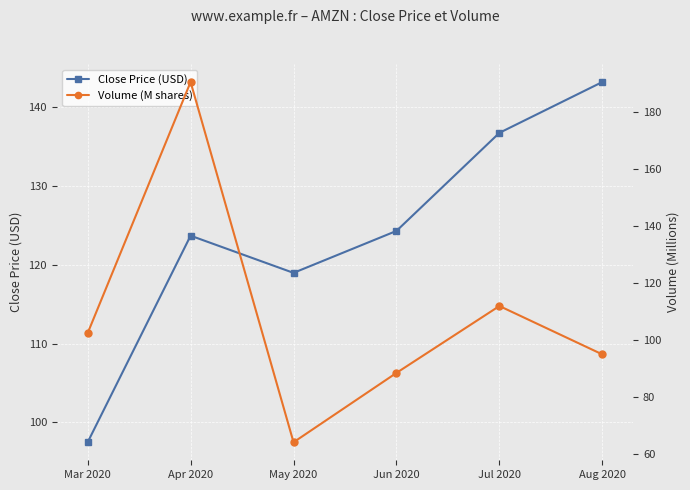

Is the value of Volume (M shares) at Mar 2020 greater than the value of Close Price (USD) at Jun 2020?

No